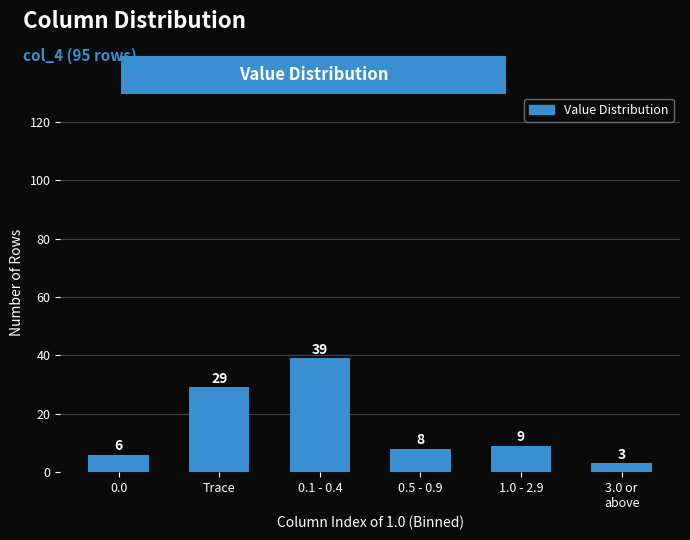

Reading right to left, what are all the values shown in this chart?

3	9	8	39	29	6